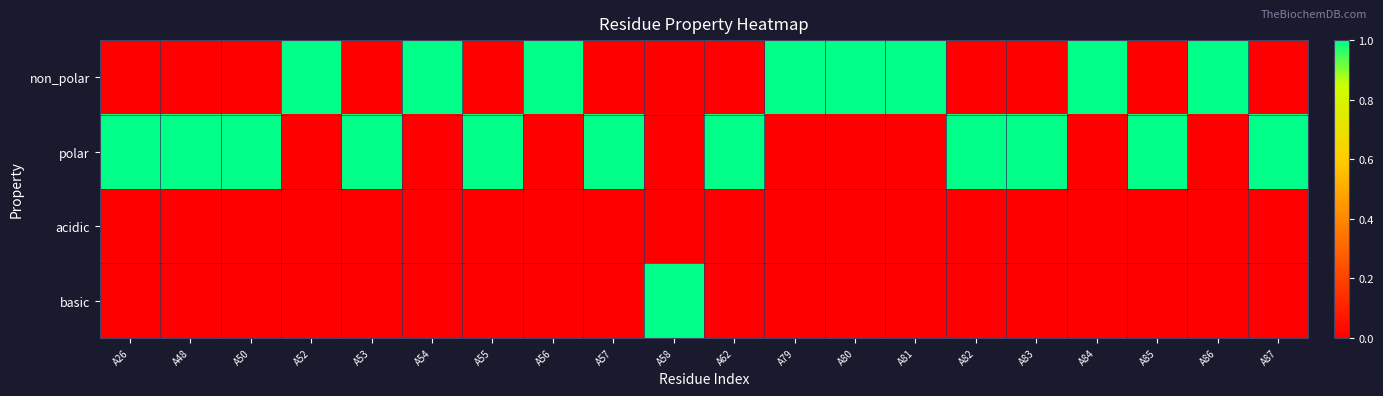

Rank the series at A80 from highest to lowest value.

non_polar, polar, acidic, basic